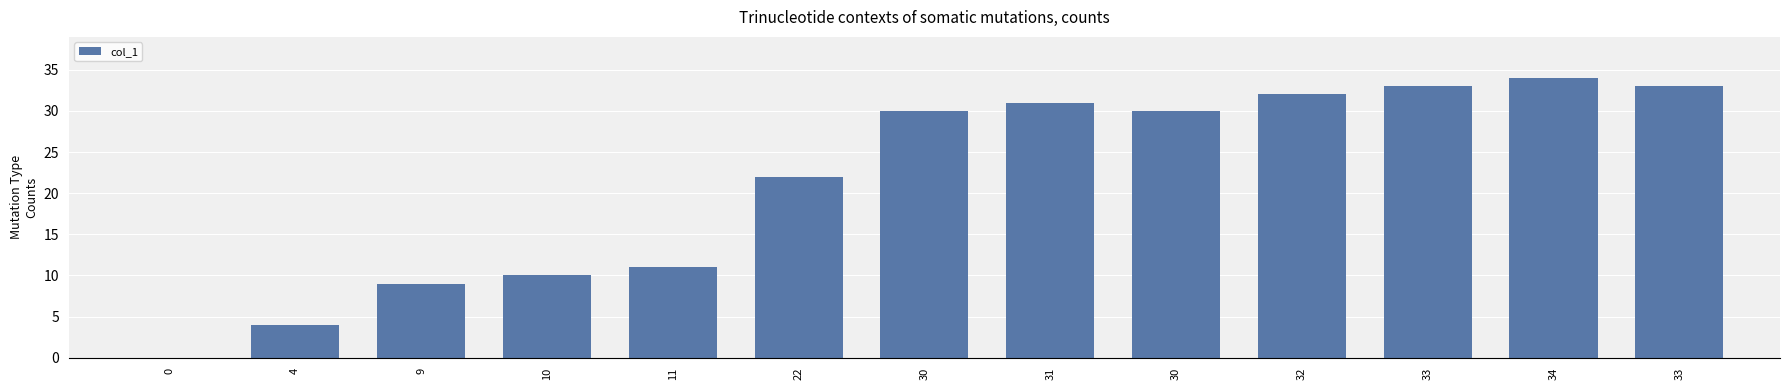

The value at 30 is 30. True or false?

True